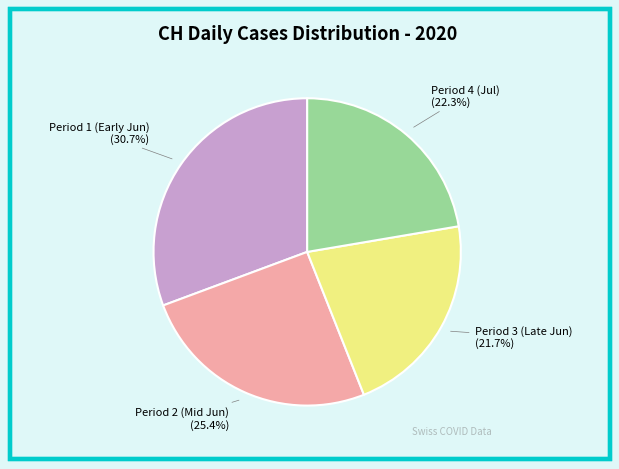

Is there any slice that represents more than half of the pie?

No